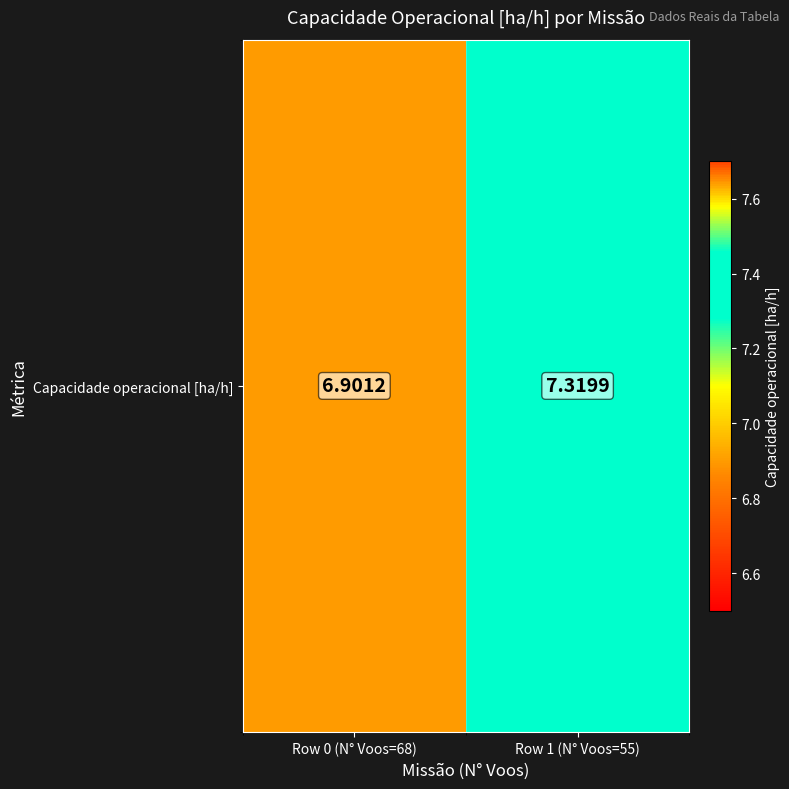

List the labels in order of value, largest first.

Row 1 (N° Voos=55), Row 0 (N° Voos=68)